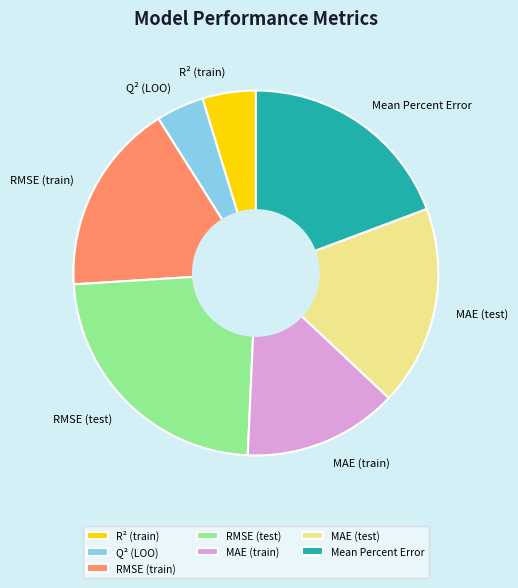

The MAE (train) slice represents 24% of the pie. True or false?

False